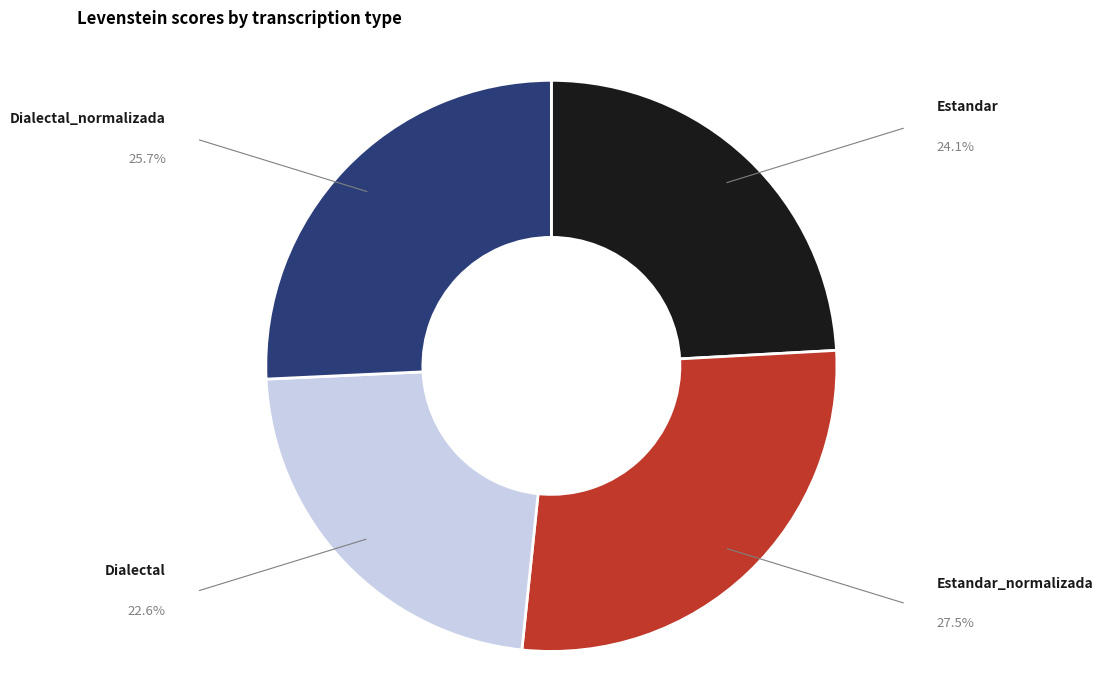

Count the number of slices in the pie.

4